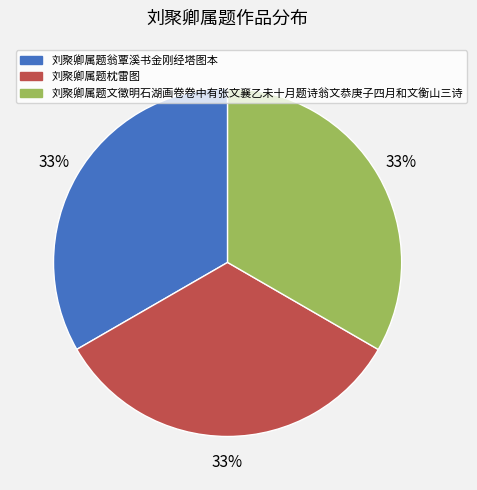

Is the sum of 刘聚卿属题文徵明石湖画卷卷中有张文襄乙未十月题诗翁文恭庚子四月和文衡山三诗 and 刘聚卿属题枕雷图 greater than half?

Yes